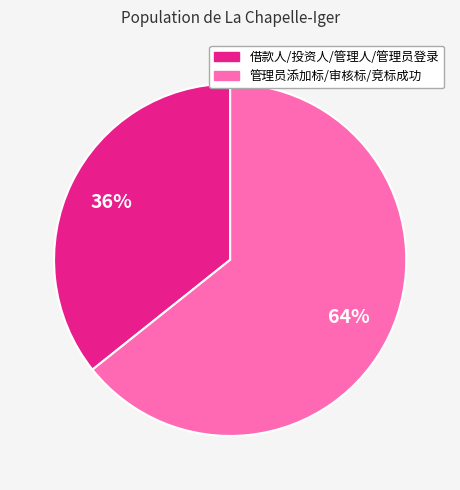

Is there any slice that represents more than half of the pie?

Yes